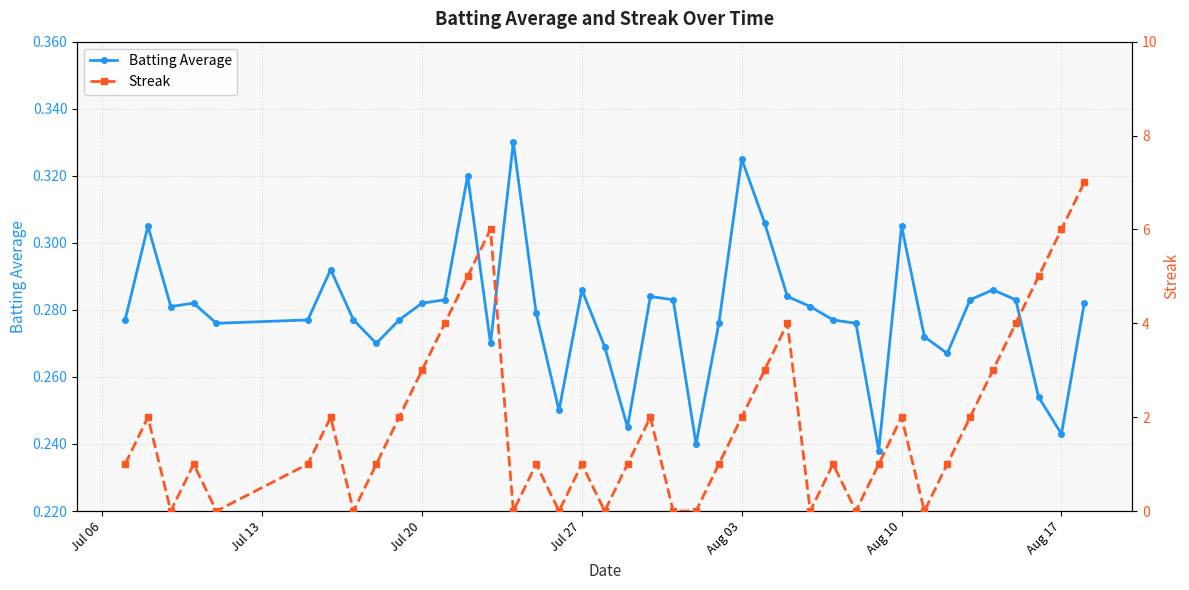

True or false: Batting Average has more than 2 interior local peaks.

True